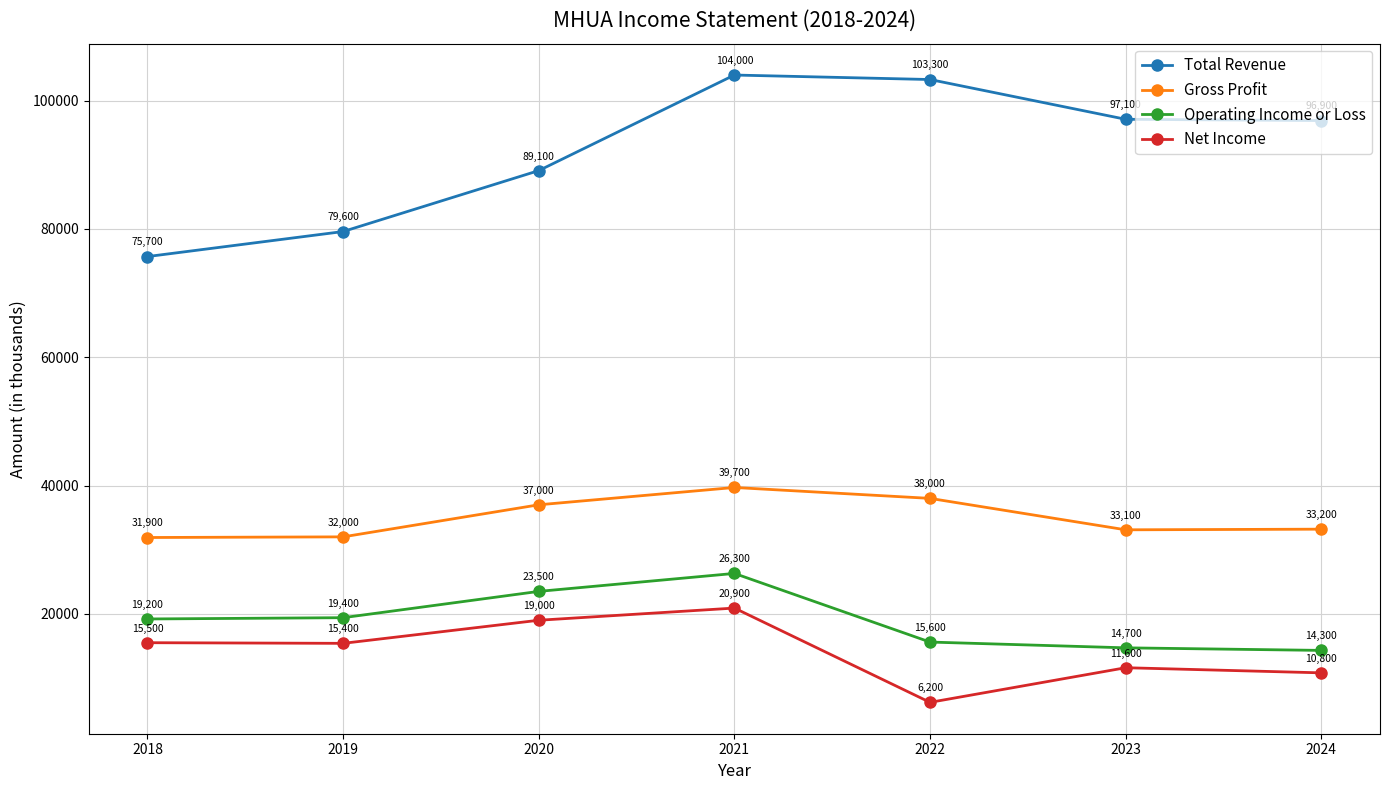

True or false: Gross Profit and Net Income intersect in this chart.

False